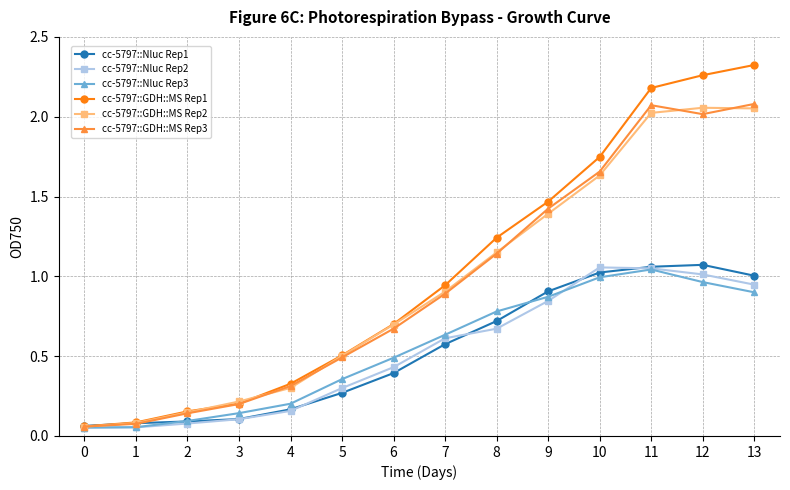

Is the value of cc-5797::Nluc Rep1 at 1 greater than the value of cc-5797::GDH::MS Rep1 at 10?

No